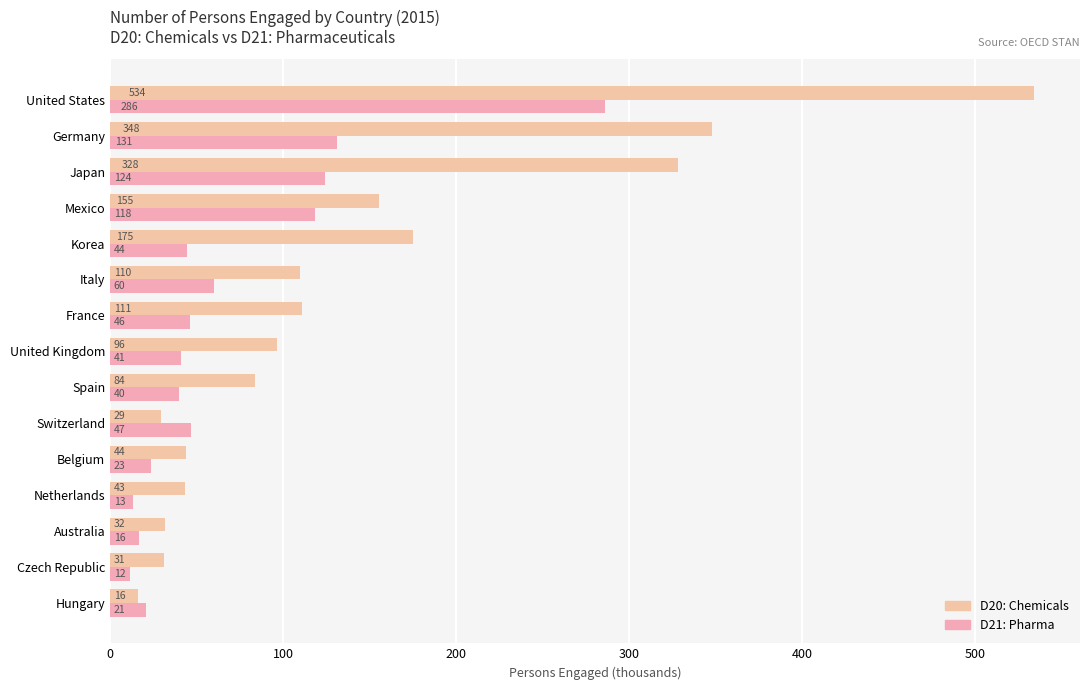

What is the difference between the second highest and second lowest values in the D20: Chemicals series?

318.9